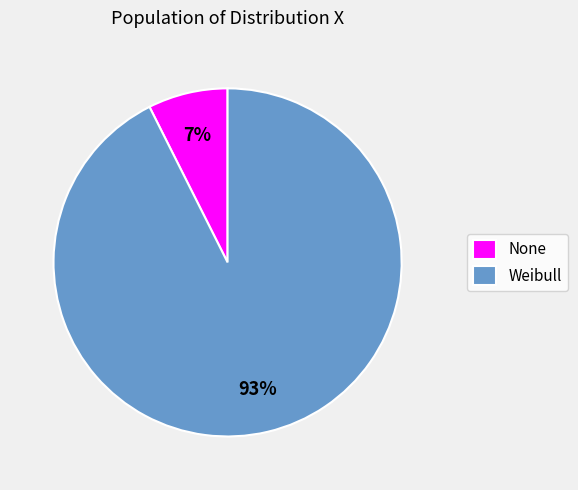

Does any single category account for the majority?

Yes